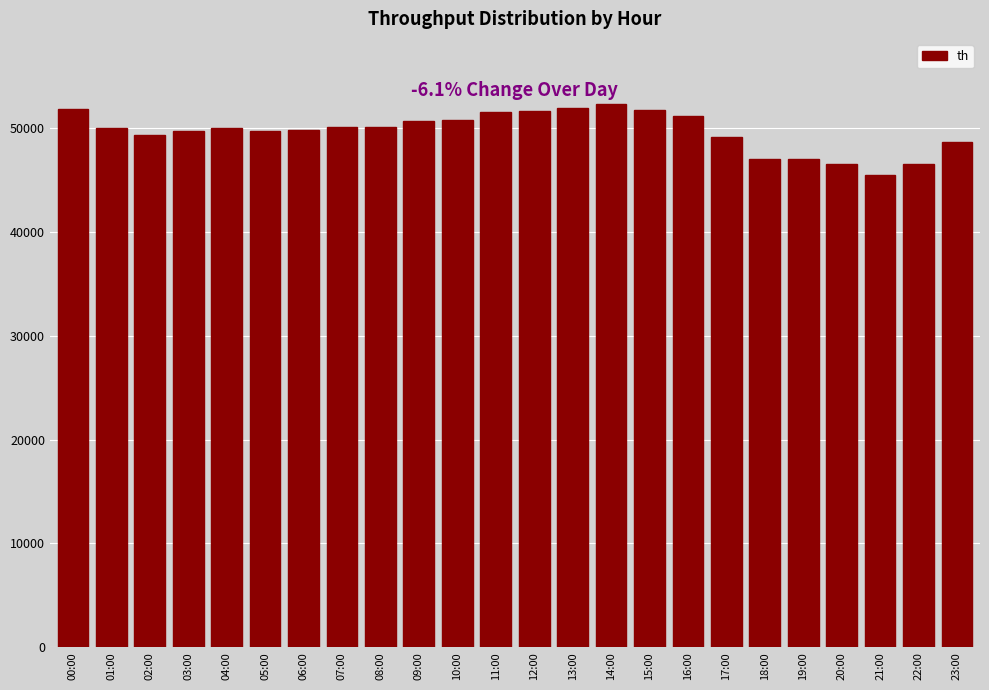

What is the ratio of the value at 23:00 to the value at 01:00?

1.0